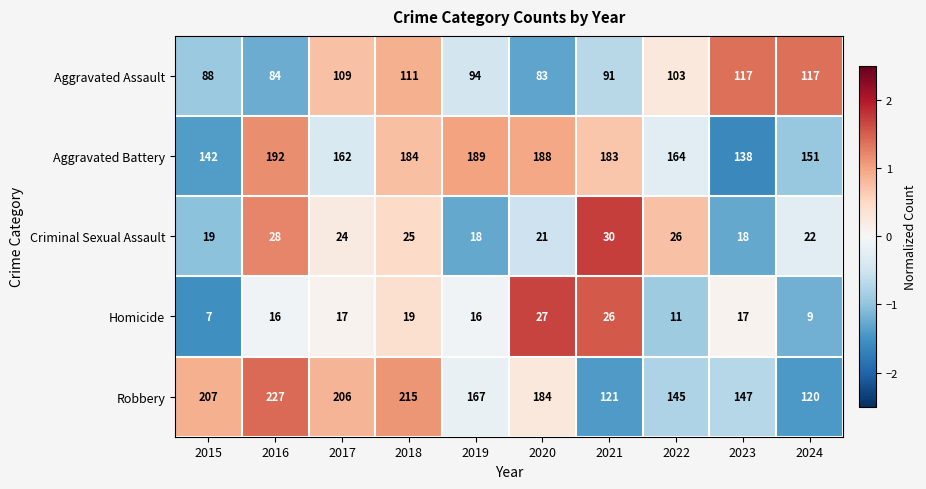

At which label does Aggravated Assault first exceed 103?

2017